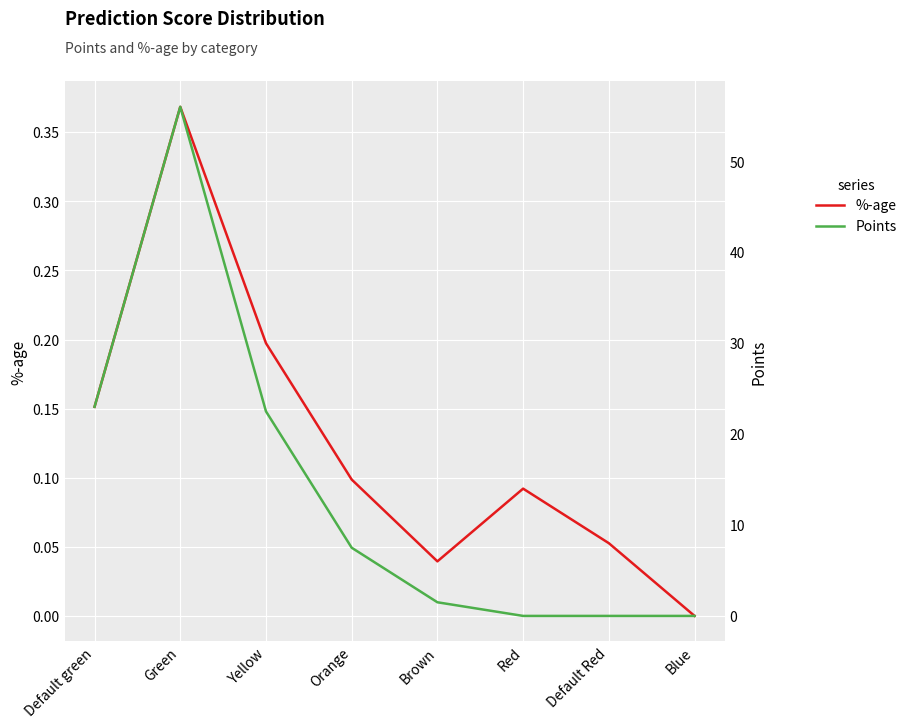

How many lines are shown in the chart?

2